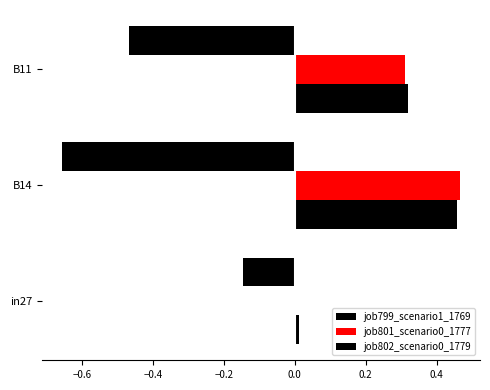

Reading right to left, transcribe all the data shown in this chart.

job799_scenario1_1769: -0.5	-0.7	-0.1
job801_scenario0_1777: 0.3	0.5	0.0
job802_scenario0_1779: 0.3	0.5	0.0